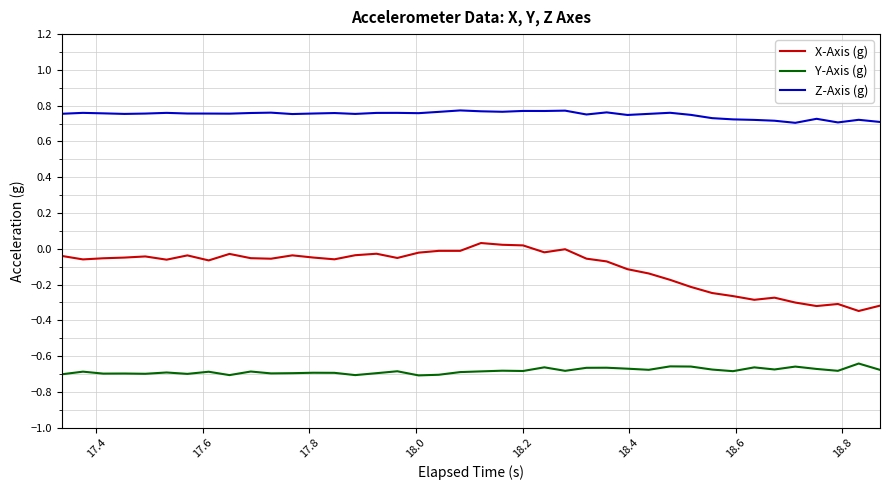

Which series has the widest spread of values?

X-Axis (g)